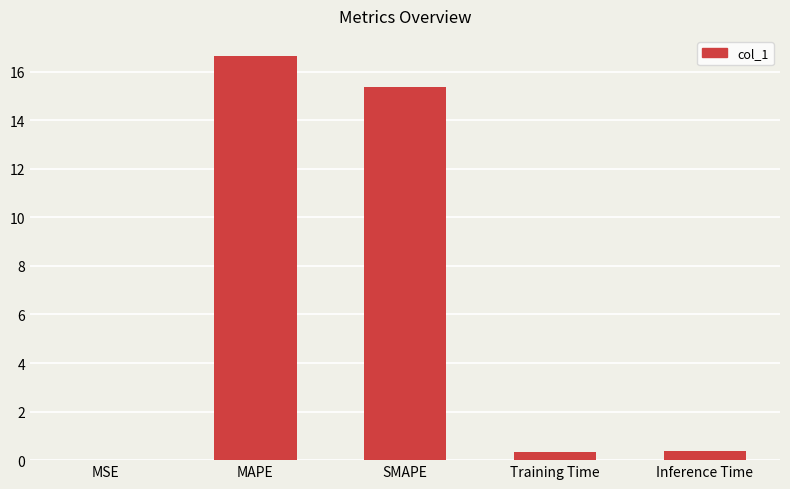

Is it true that the value at MAPE is 16.6?

True